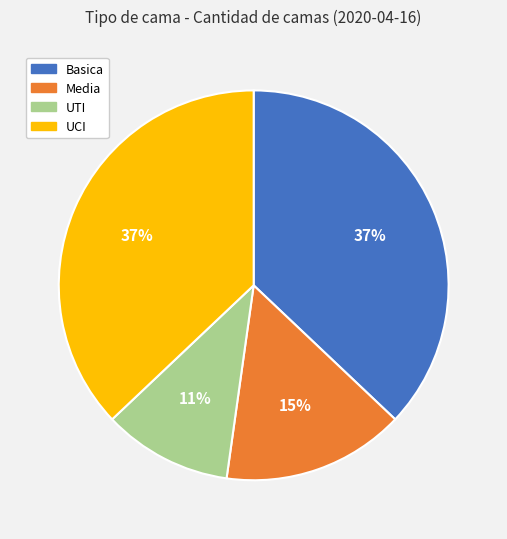

To the nearest percent, what is the difference between the UCI and UTI slice percentages?

26%